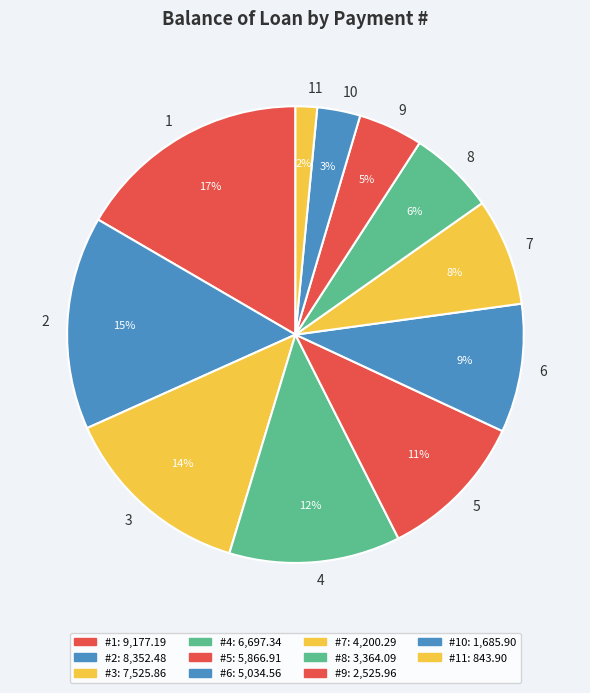

Is it true that 7 is 14% of the pie?

False